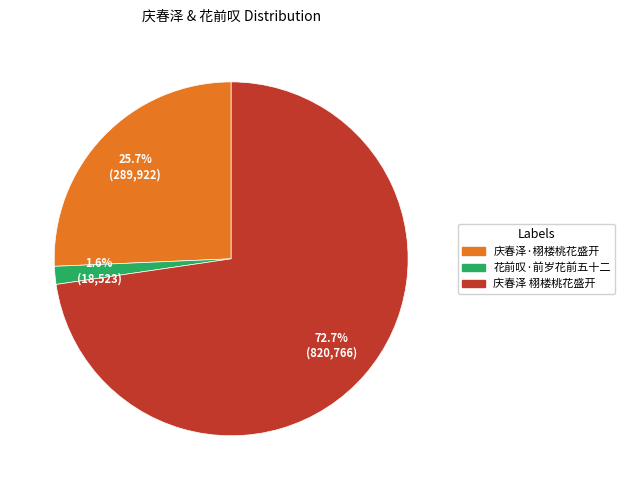

Is there any slice that represents more than half of the pie?

Yes